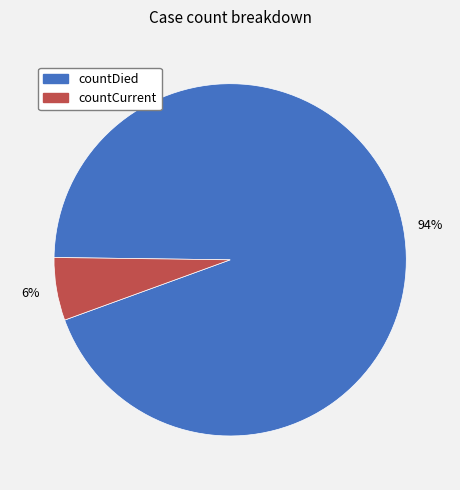

To the nearest percent, what portion does countCurrent represent?

6%